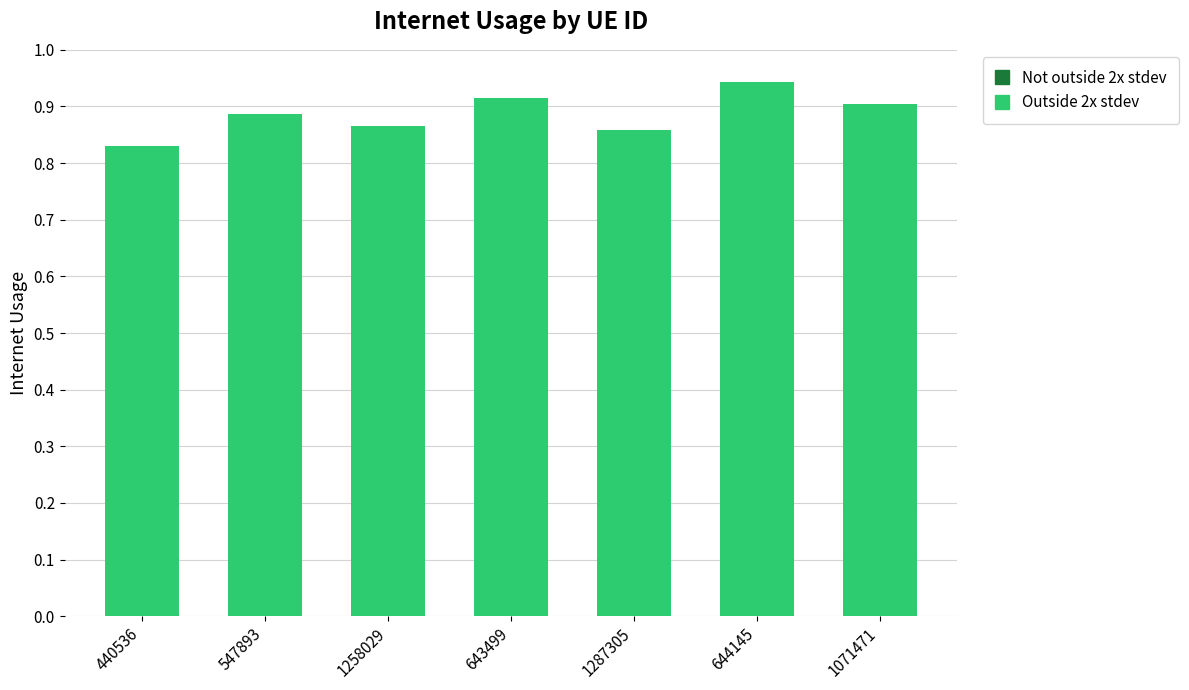

What is the change in value from 440536 to 547893?

+0.1